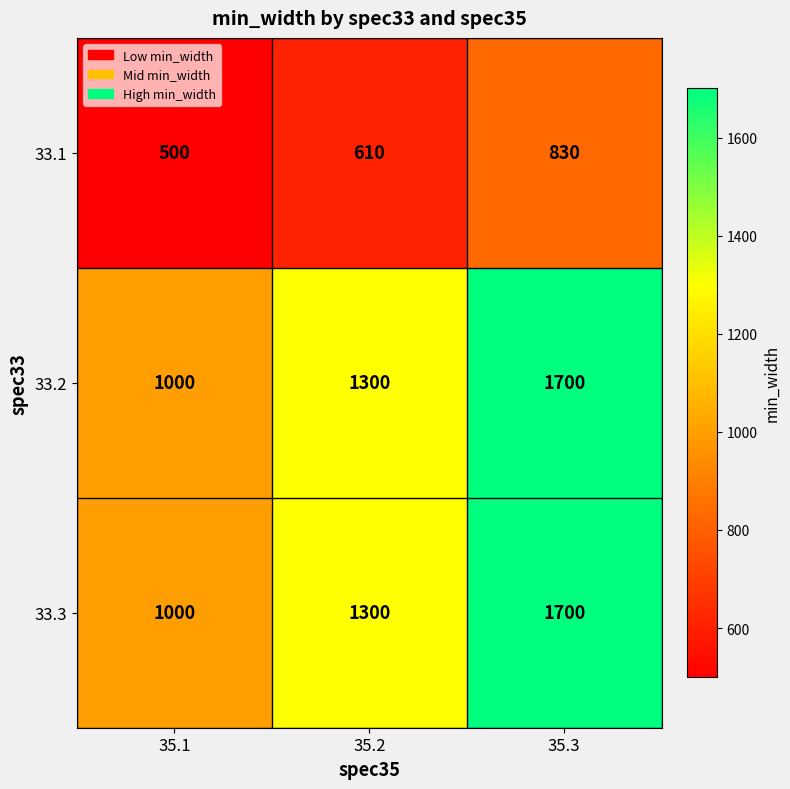

What is the average value of the 33.3 series?

1333